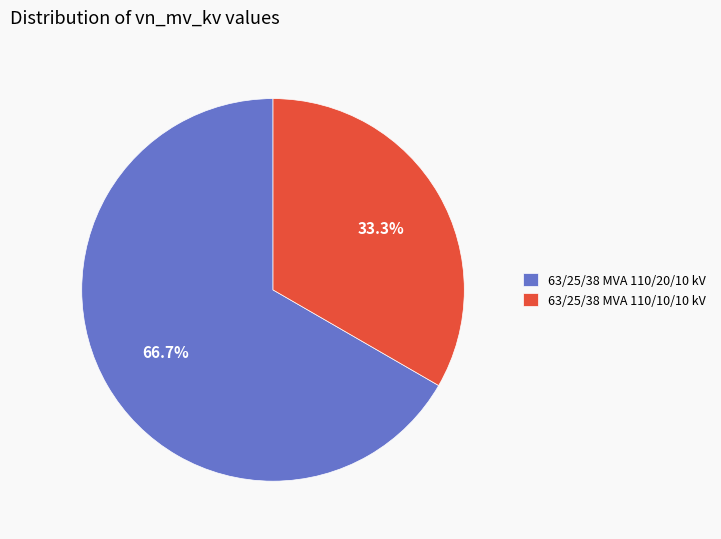

What percentage is the 63/25/38 MVA 110/10/10 kV slice, to the nearest percent?

33%